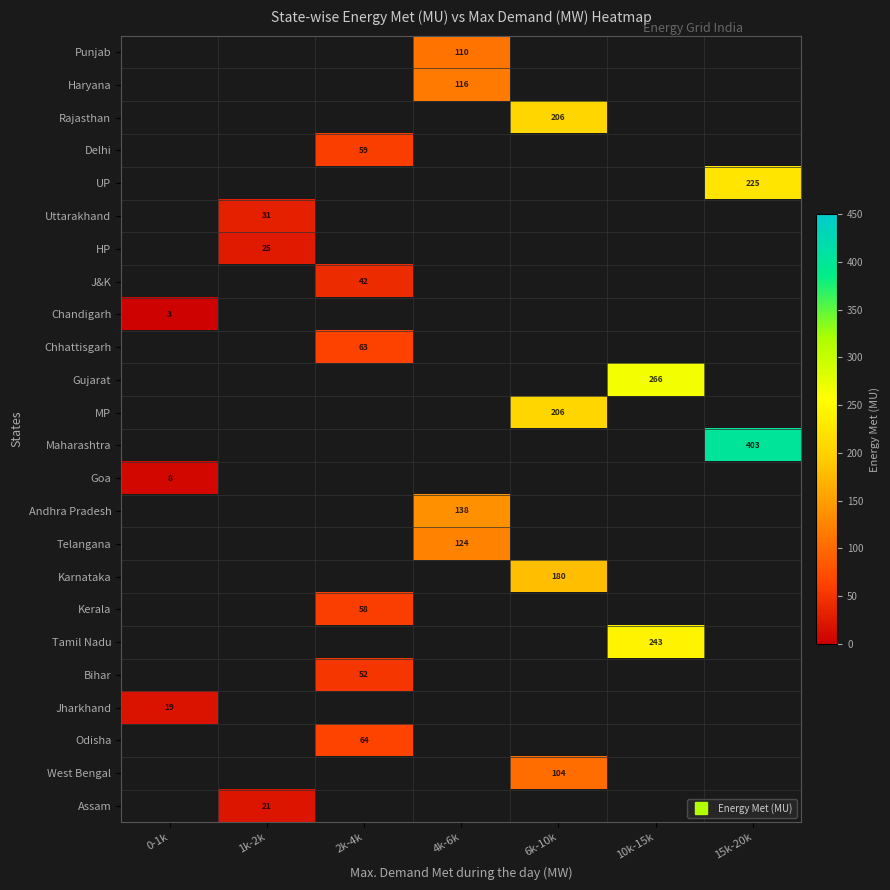

The West Bengal series shows 103.5 at 6k-10k. True or false?

True